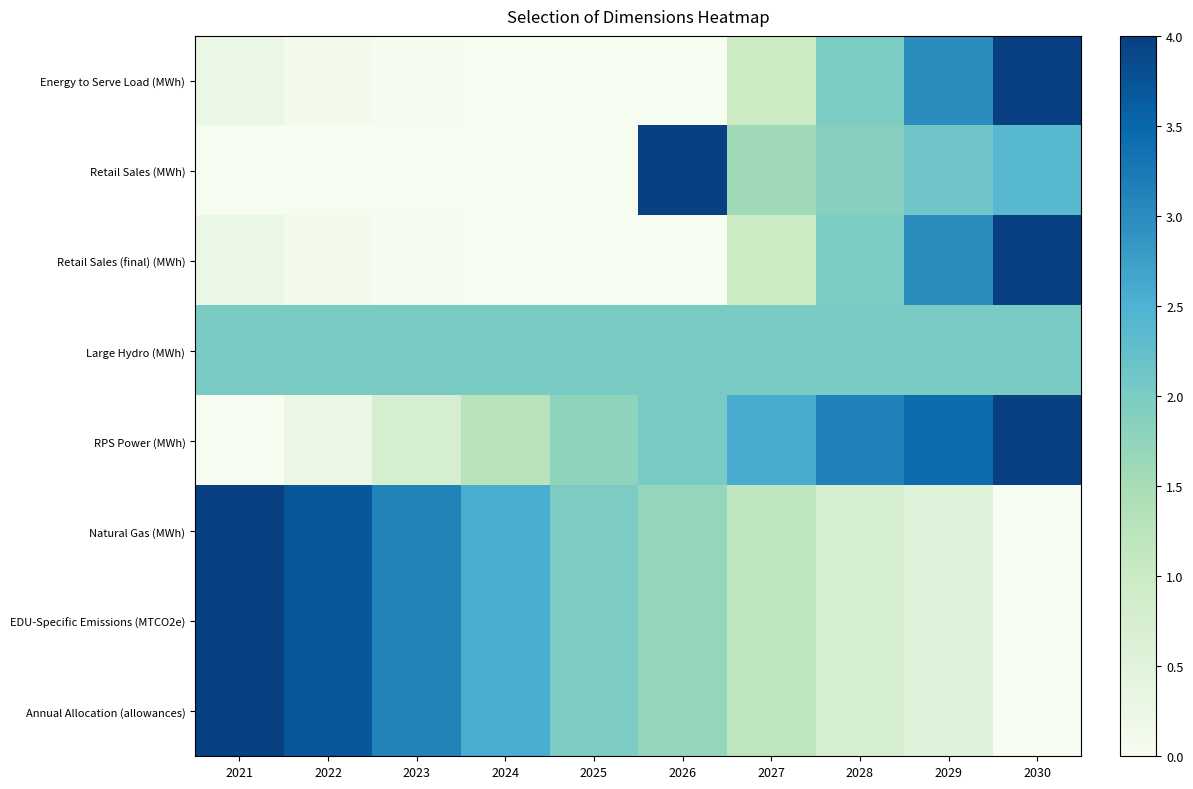

Reading right to left, what are all the values shown in this chart?

Energy to Serve Load (MWh): 2030=4.0	2029=3.0	2028=2.0	2027=1.0	2026=0.0	2025=0.0	2024=0.0	2023=0.0	2022=0.1	2021=0.3
Retail Sales (MWh): 2030=2.4	2029=2.1	2028=1.9	2027=1.6	2026=4.0	2025=0.0	2024=0.0	2023=0.0	2022=0.0	2021=0.0
Retail Sales (final) (MWh): 2030=4.0	2029=3.0	2028=2.0	2027=1.0	2026=0.0	2025=0.0	2024=0.0	2023=0.0	2022=0.1	2021=0.3
Large Hydro (MWh): 2030=2.0	2029=2.0	2028=2.0	2027=2.0	2026=2.0	2025=2.0	2024=2.0	2023=2.0	2022=2.0	2021=2.0
RPS Power (MWh): 2030=4.0	2029=3.4	2028=3.1	2027=2.6	2026=2.0	2025=1.8	2024=1.3	2023=0.8	2022=0.3	2021=0.0
Natural Gas (MWh): 2030=0.0	2029=0.5	2028=0.7	2027=1.2	2026=1.7	2025=2.0	2024=2.6	2023=3.1	2022=3.7	2021=4.0
EDU-Specific Emissions (MTCO2e): 2030=0.0	2029=0.5	2028=0.7	2027=1.2	2026=1.7	2025=2.0	2024=2.6	2023=3.1	2022=3.7	2021=4.0
Annual Allocation (allowances): 2030=0.0	2029=0.5	2028=0.7	2027=1.2	2026=1.7	2025=2.0	2024=2.6	2023=3.1	2022=3.7	2021=4.0